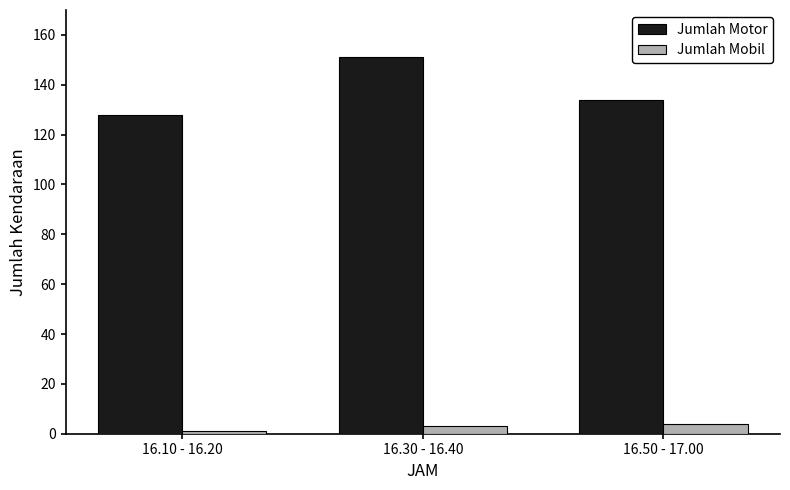

Reading left to right, what are all the values shown in this chart?

Jumlah Motor: 128	151	134
Jumlah Mobil: 1	3	4